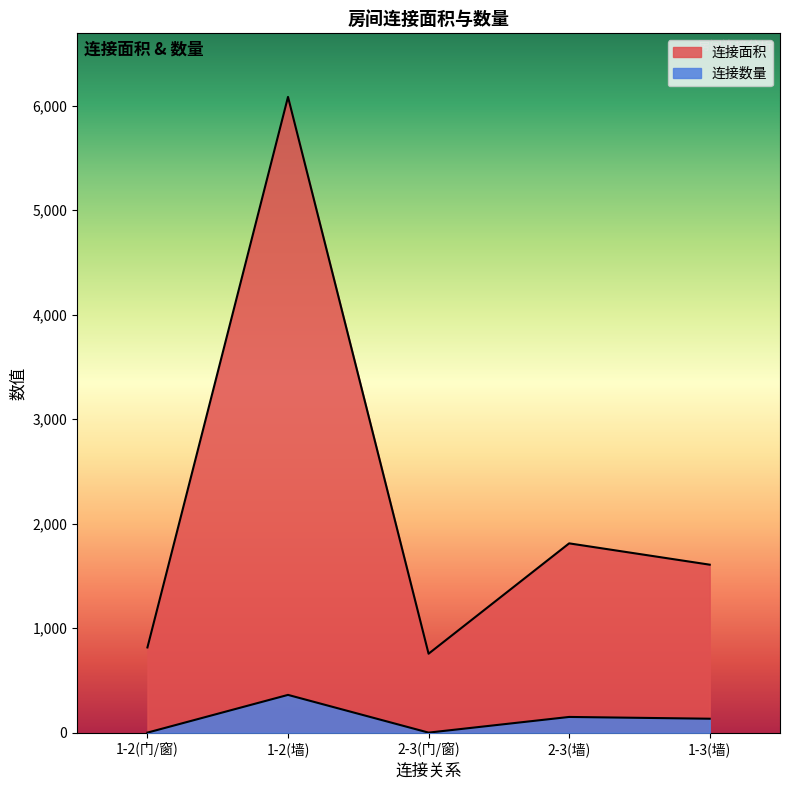

What position from the left is 2-3(门/窗)?

3